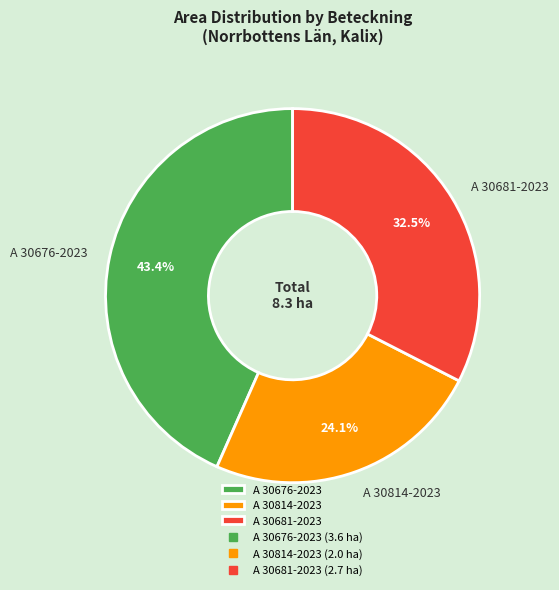

How many segments does this pie chart have?

3